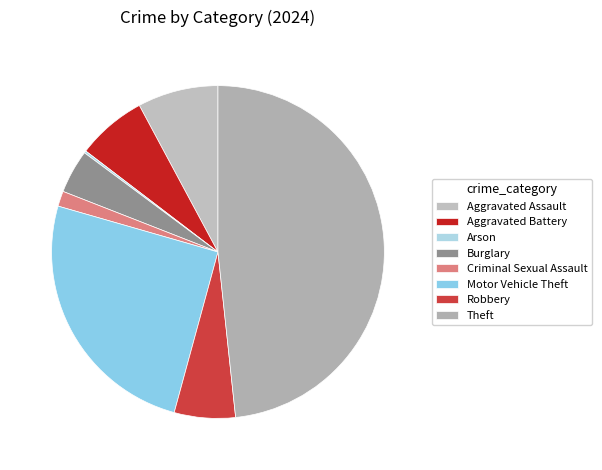

Is Burglary the majority of the pie?

No